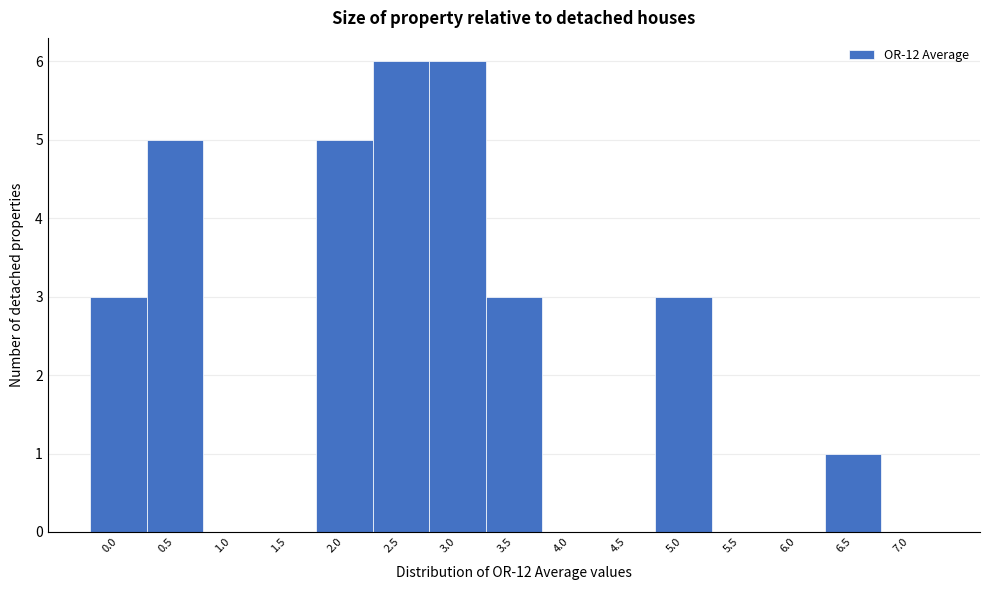

Reading left to right, what are all the values shown in this chart?

0.0=3	0.5=5	1.0=0	1.5=0	2.0=5	2.5=6	3.0=6	3.5=3	4.0=0	4.5=0	5.0=3	5.5=0	6.0=0	6.5=1	7.0=0